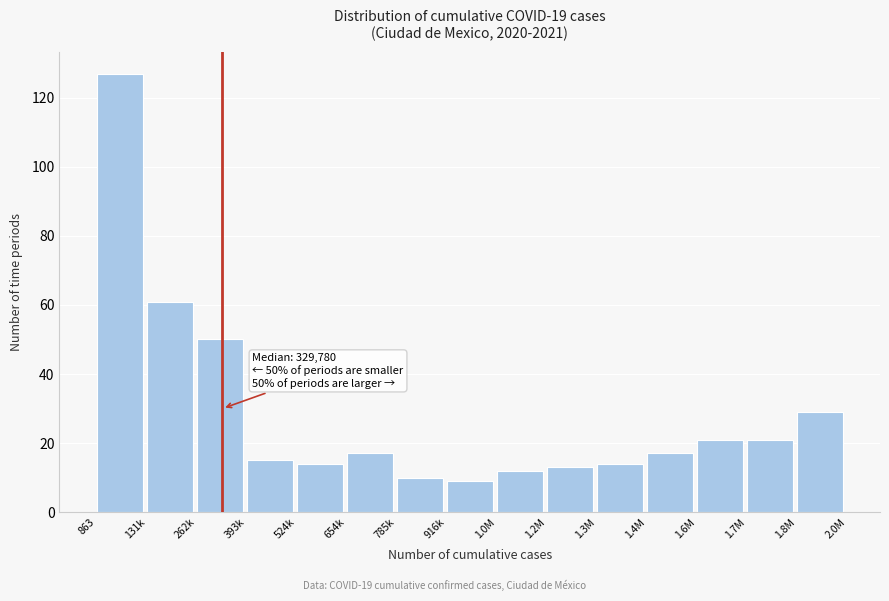

Reading right to left, extract all data points from this chart.

29	21	21	17	14	13	12	9	10	17	14	15	50	61	127